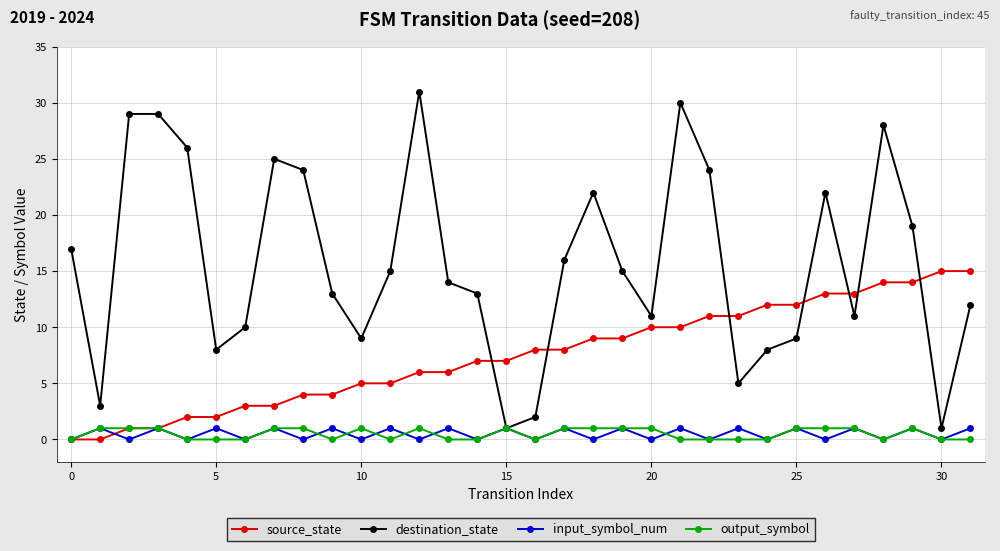

True or false: output_symbol has more than 1 points higher than both neighbors.

True